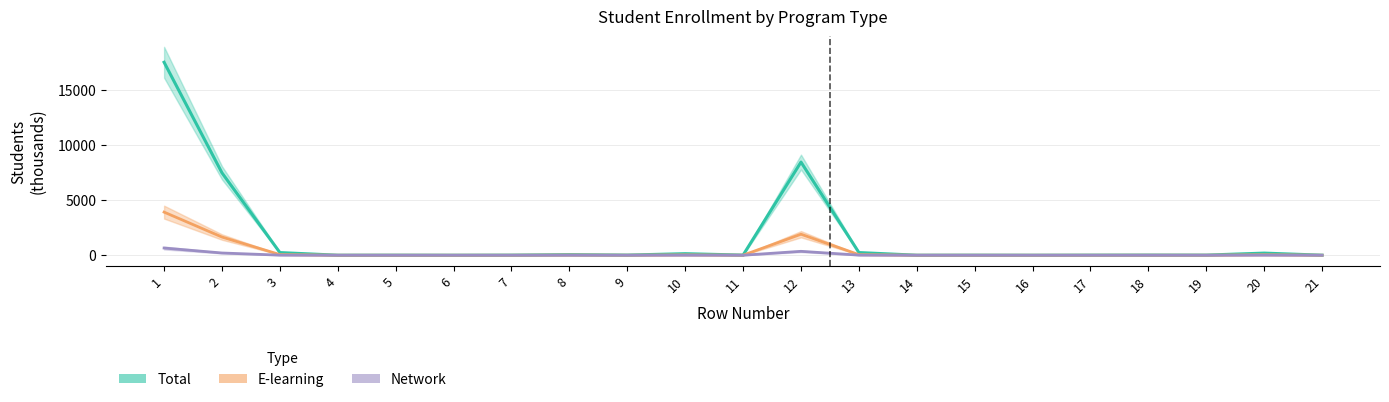

Which label corresponds to the largest value in the chart?

1